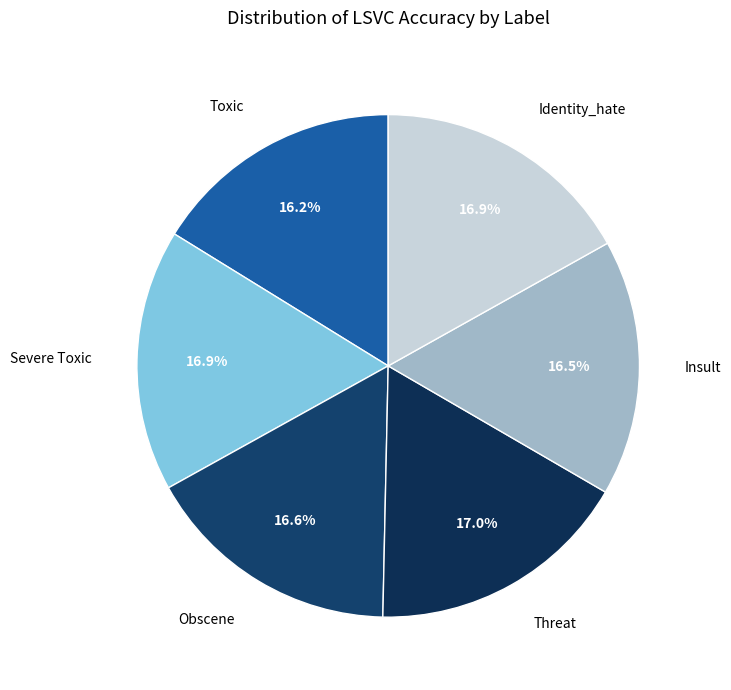

Is the sum of Threat and Identity_hate greater than half?

No